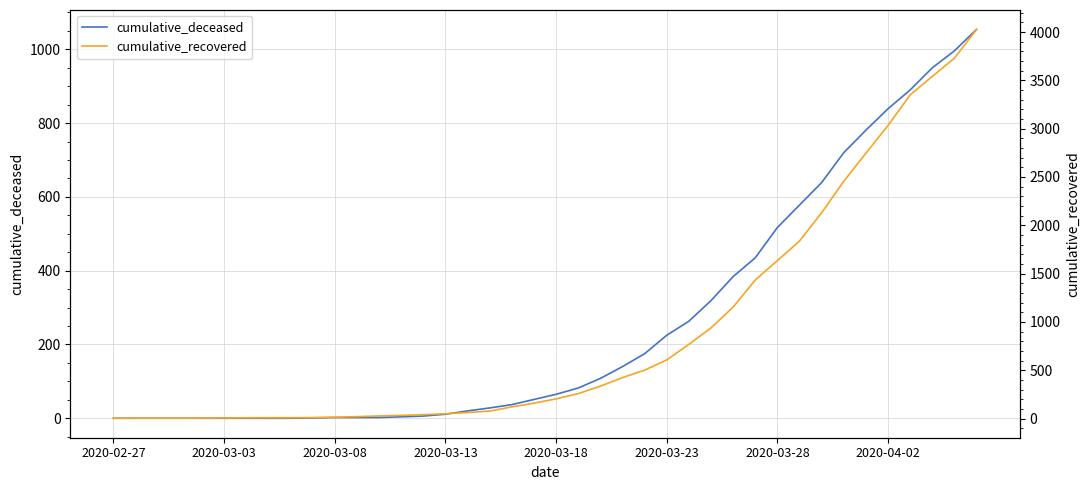

What is the average value of the cumulative_recovered series?

894